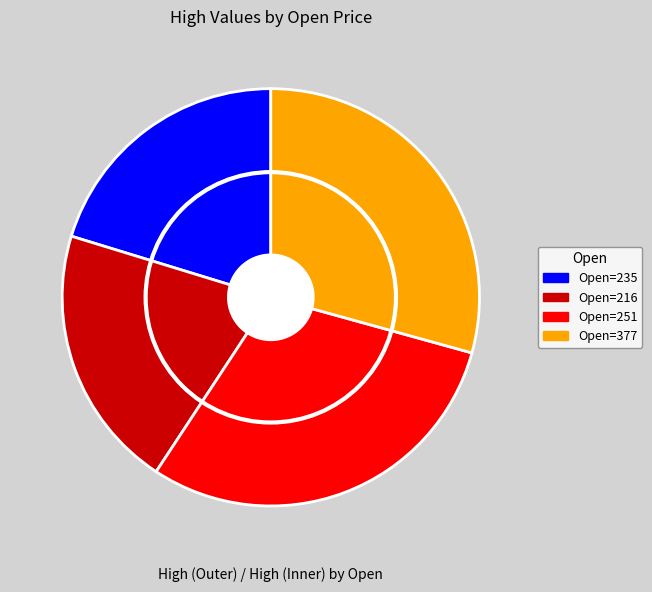

Is there a majority slice in this chart?

No